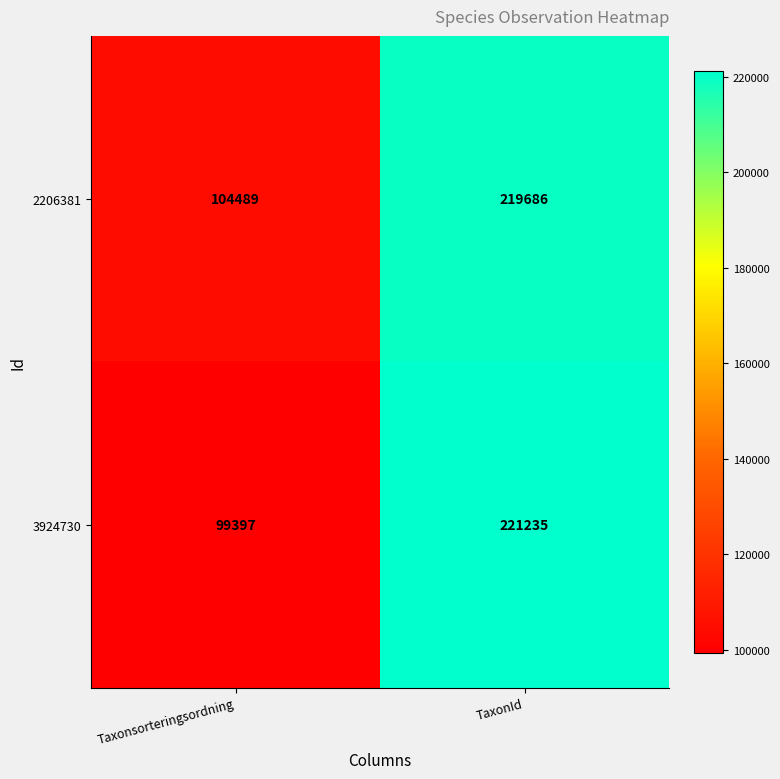

At which category does the chart reach its peak across all series?

TaxonId